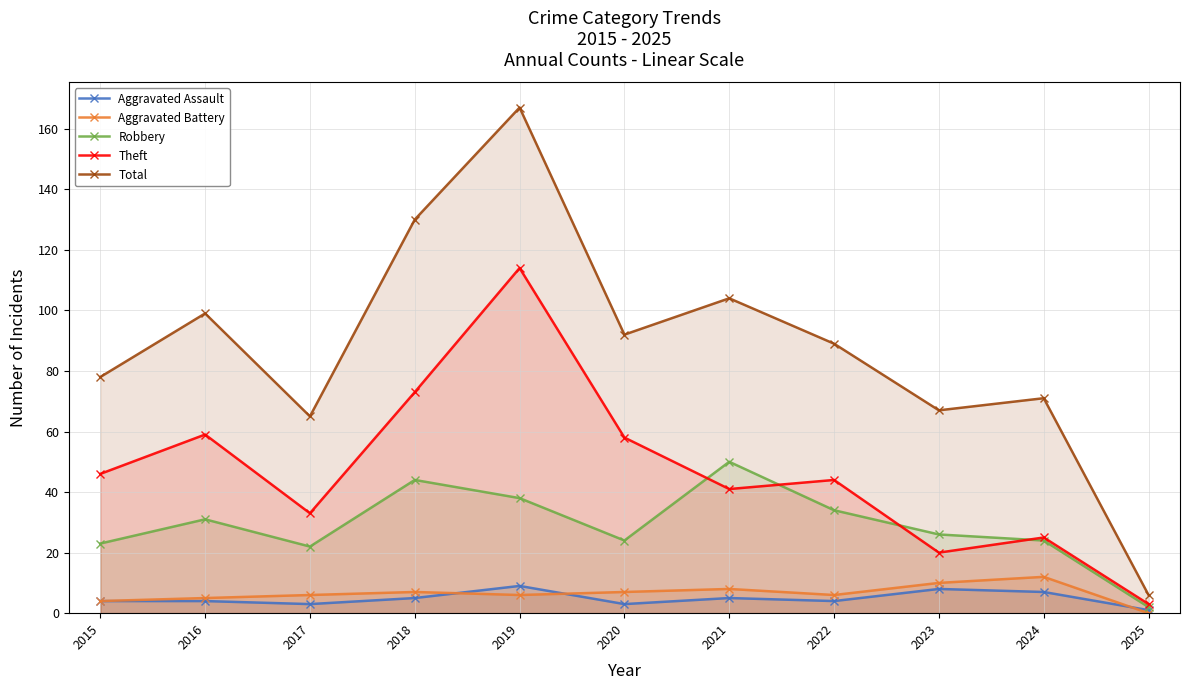

What is the sum of all Aggravated Battery values?

71